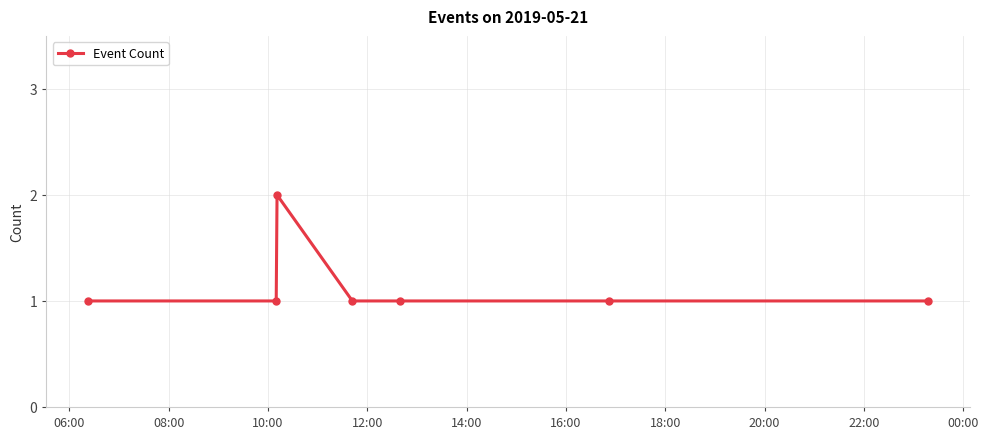

What is the sum of all values?

8